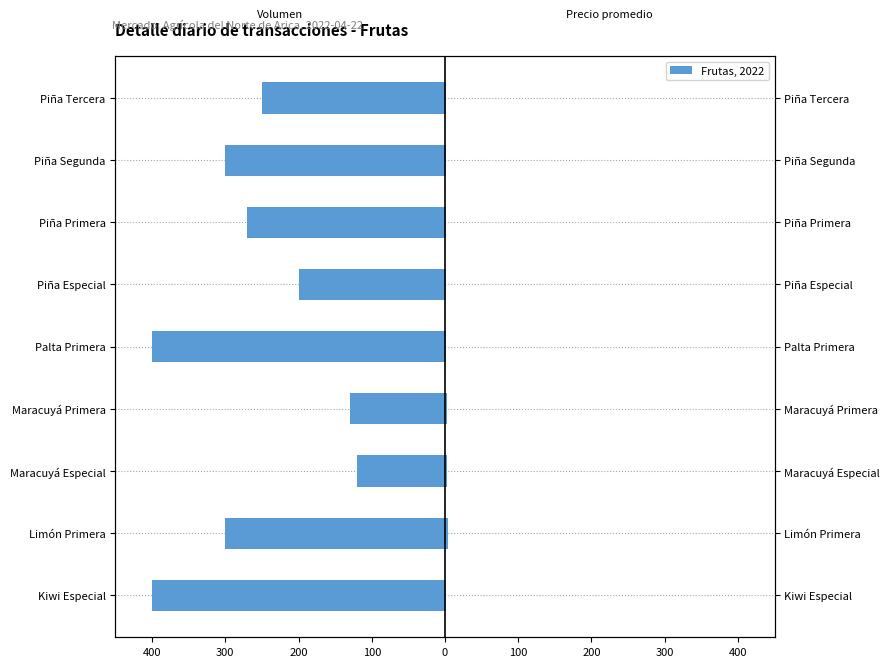

Which series changed the most between Piña Especial and Piña Tercera?

Volumen